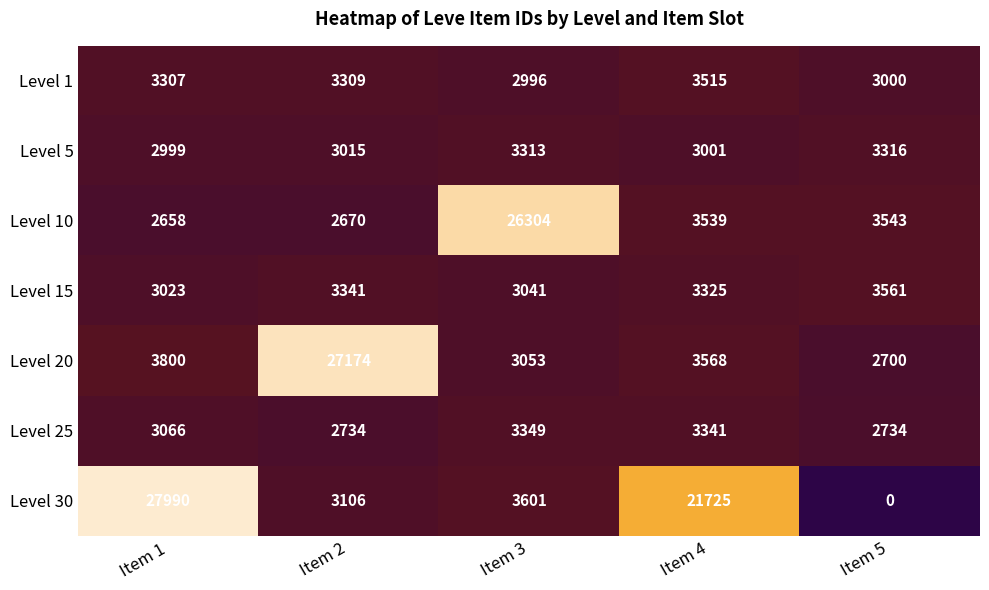

Rank the series at Item 1 from highest to lowest value.

Level 30, Level 20, Level 1, Level 25, Level 15, Level 5, Level 10